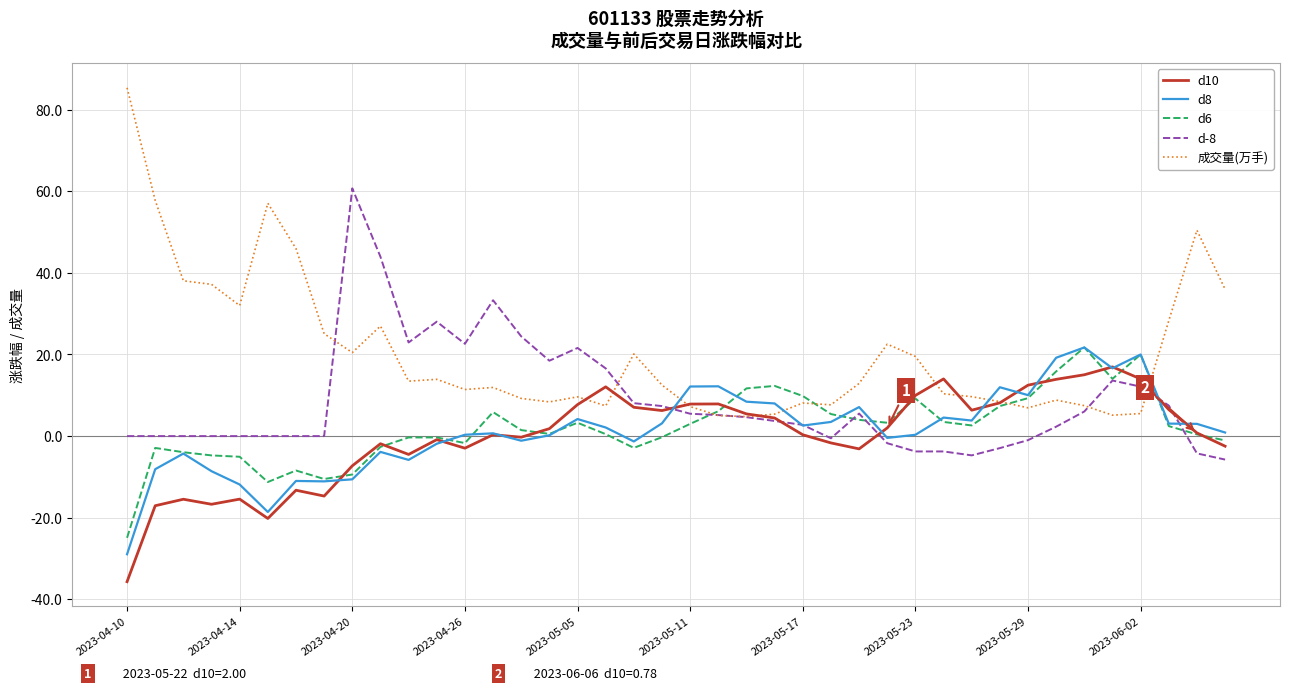

What is the maximum value for d8?

21.7